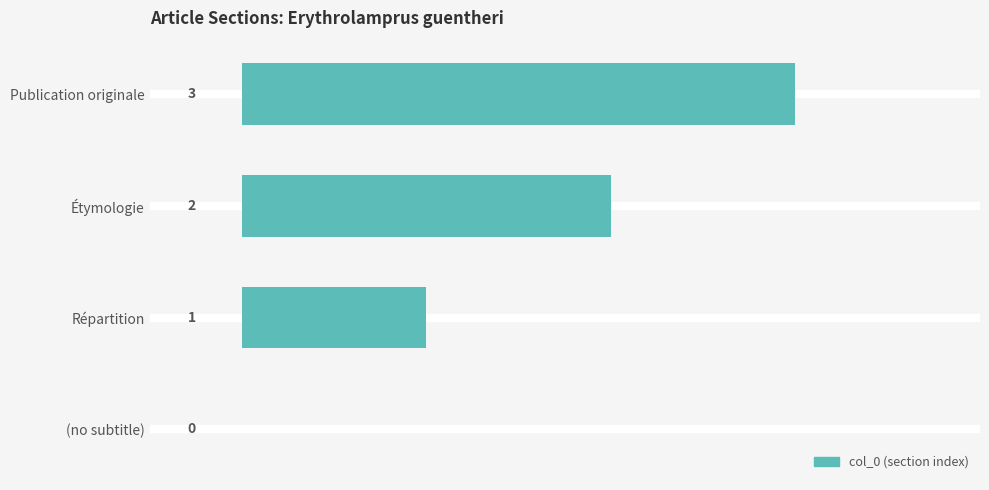

How many values are between 1 and 3?

3